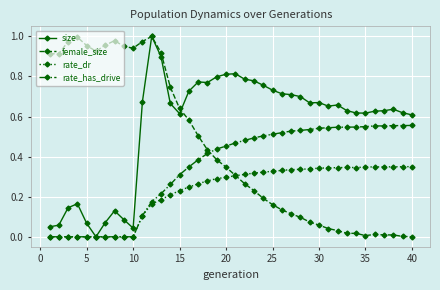

True or false: size has more than 0 interior local peaks.

True